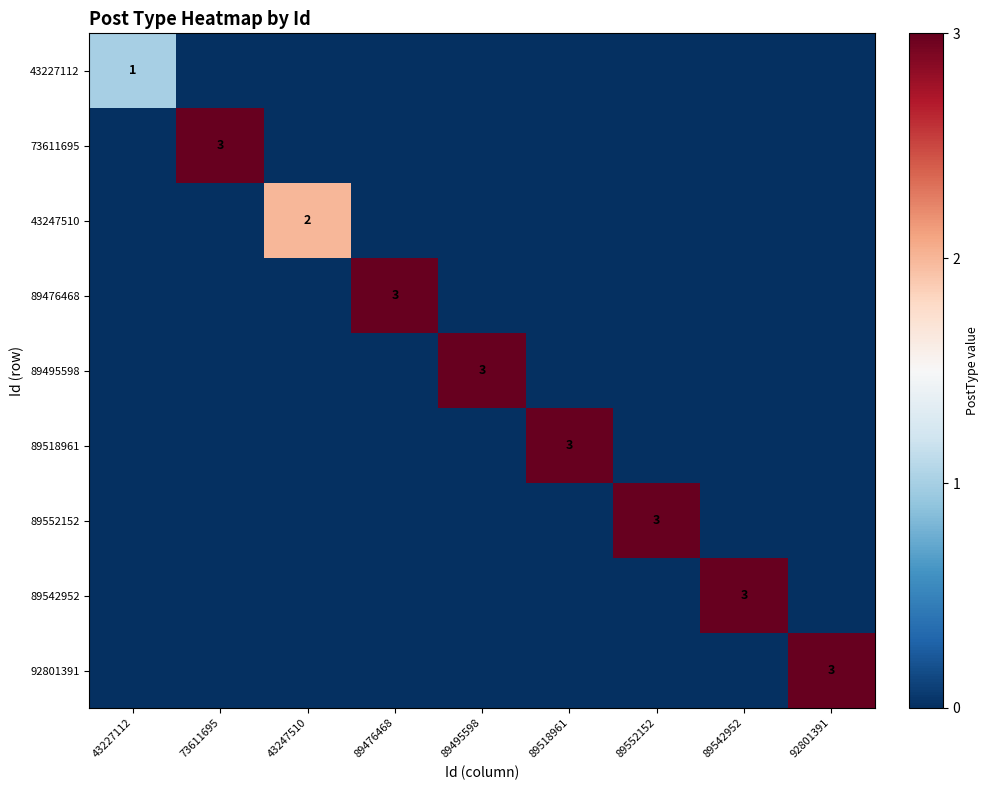

Which has a higher value, 89542952 or 89552152?

89542952